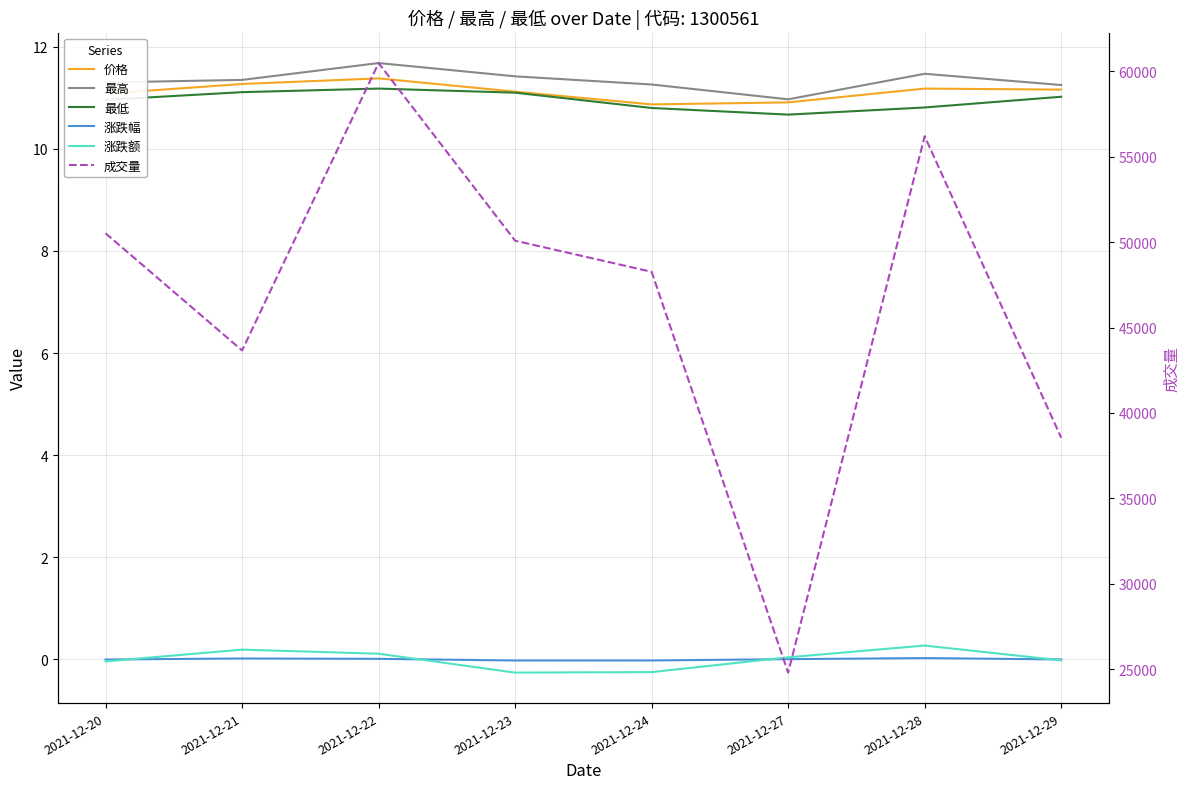

How many series are shown in this chart?

6